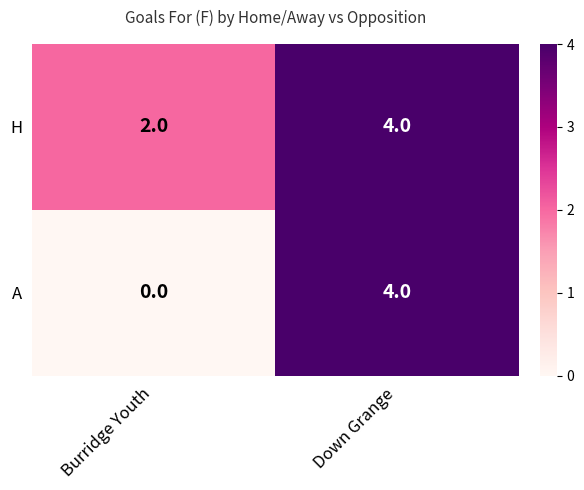

What is the difference between the maximum and minimum values in the A series?

4